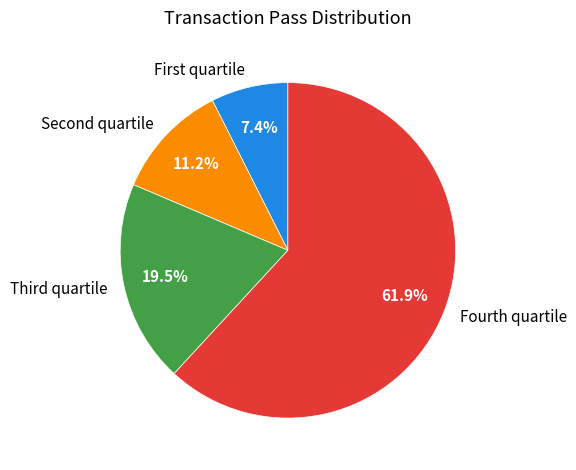

Does any single category account for the majority?

Yes